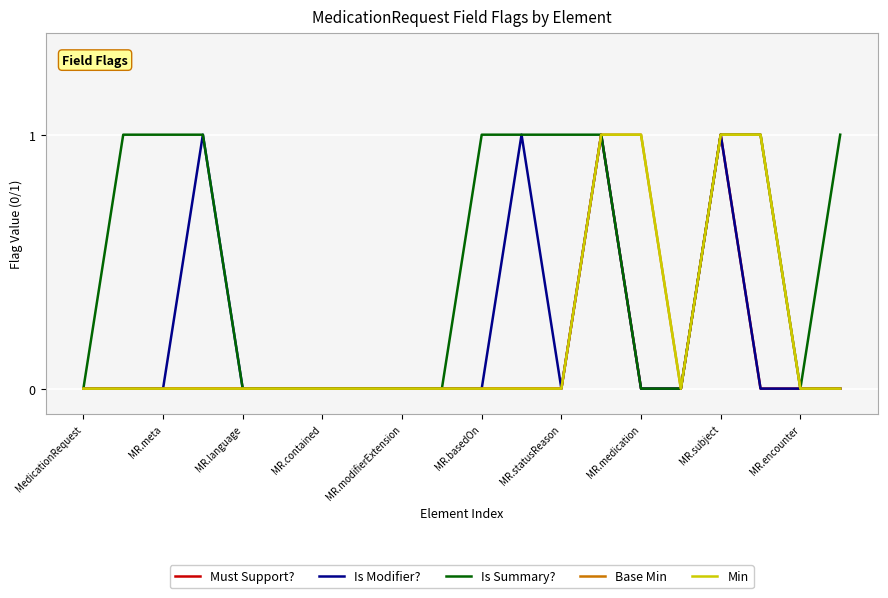

At which label does Min reach its minimum?

MedicationRequest